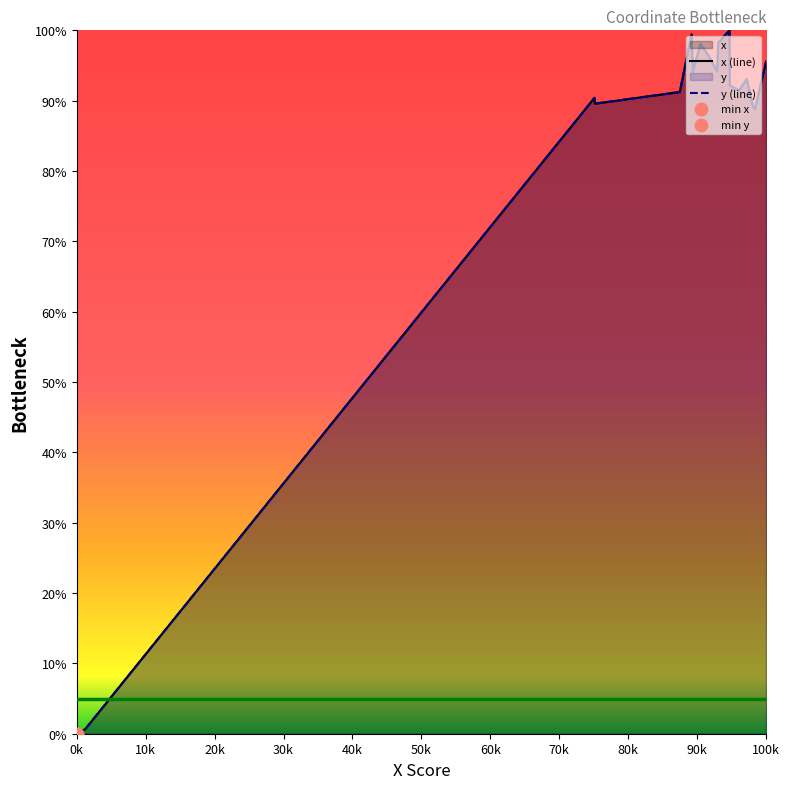

Which series has the widest spread of Y values?

x (line)